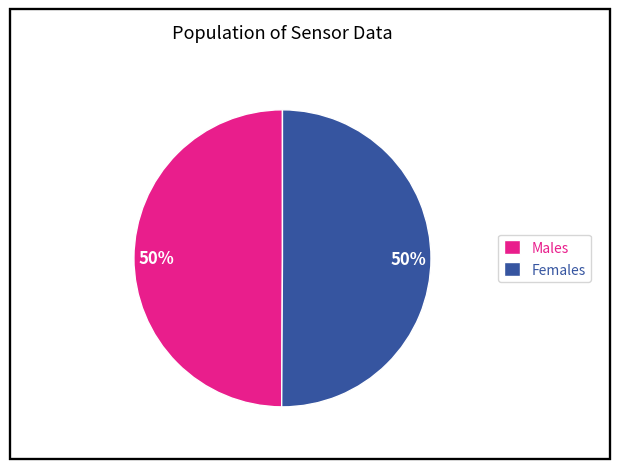

Is the sum of Females and Males greater than half?

Yes